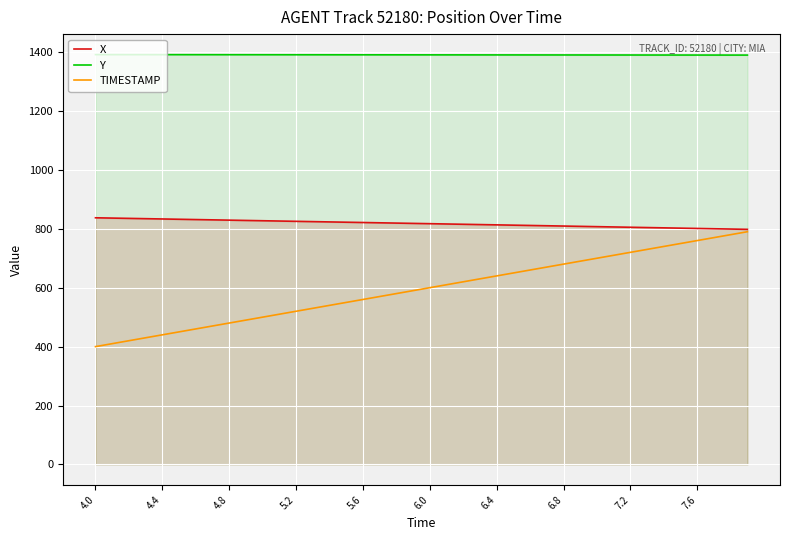

Which series has the largest total across all categories?

Y